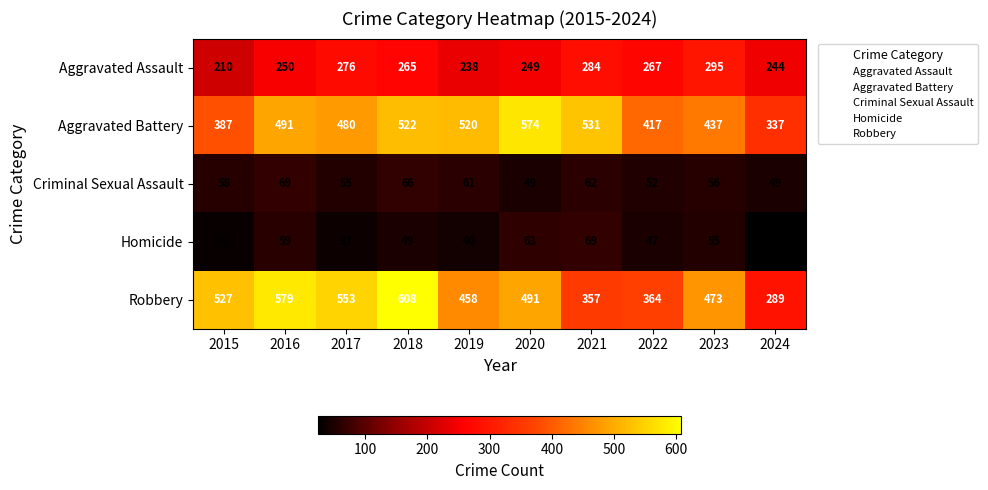

What is the average value of the Homicide series?

48